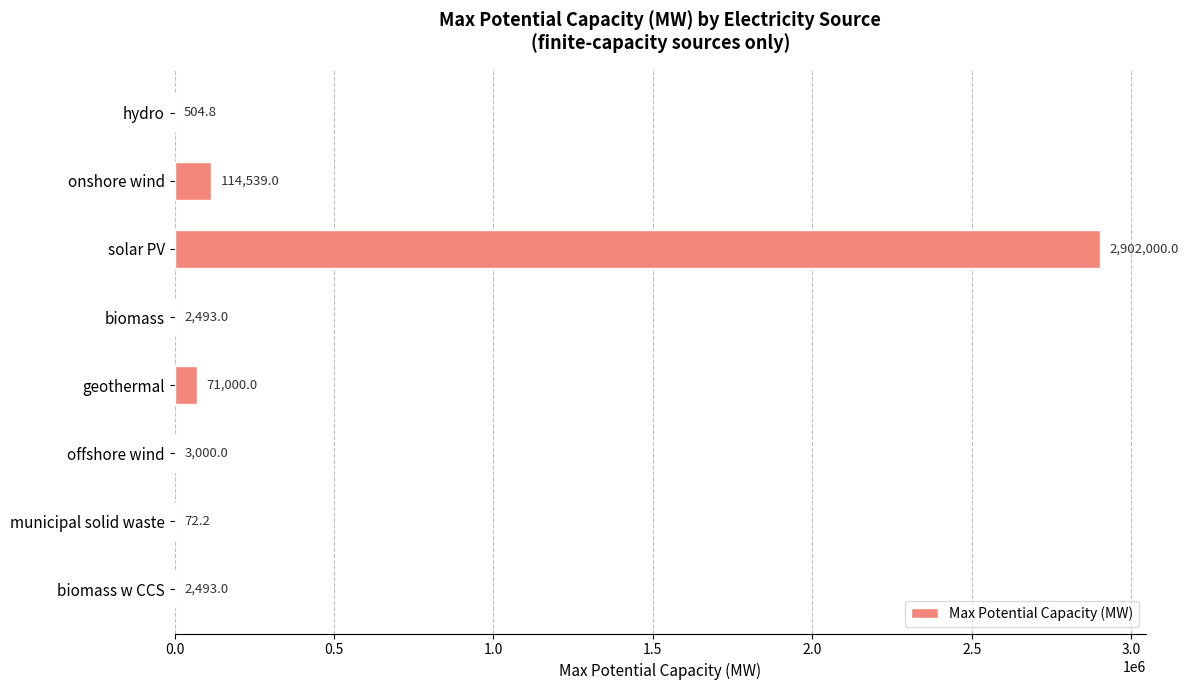

What is the change in value from solar PV to municipal solid waste?

-2901927.8